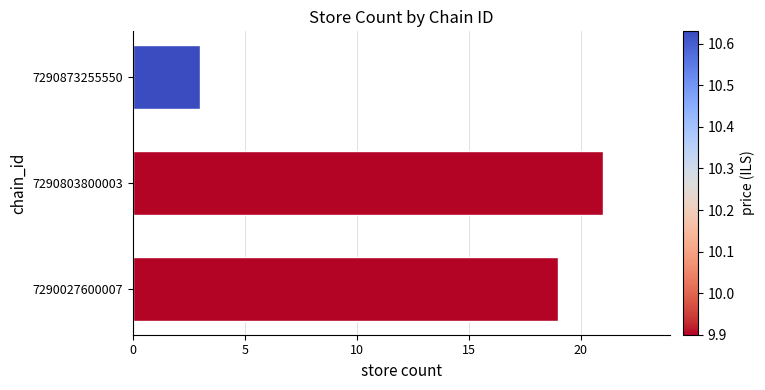

Where is the data nearest to the value 12?

7290027600007